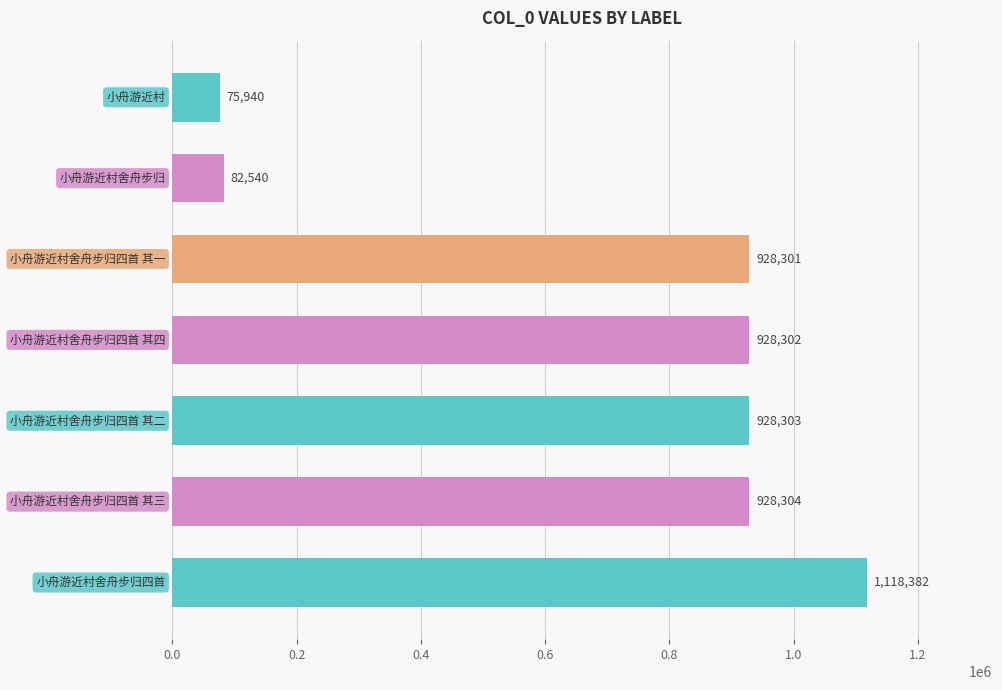

What is the sum of all values?

4990072